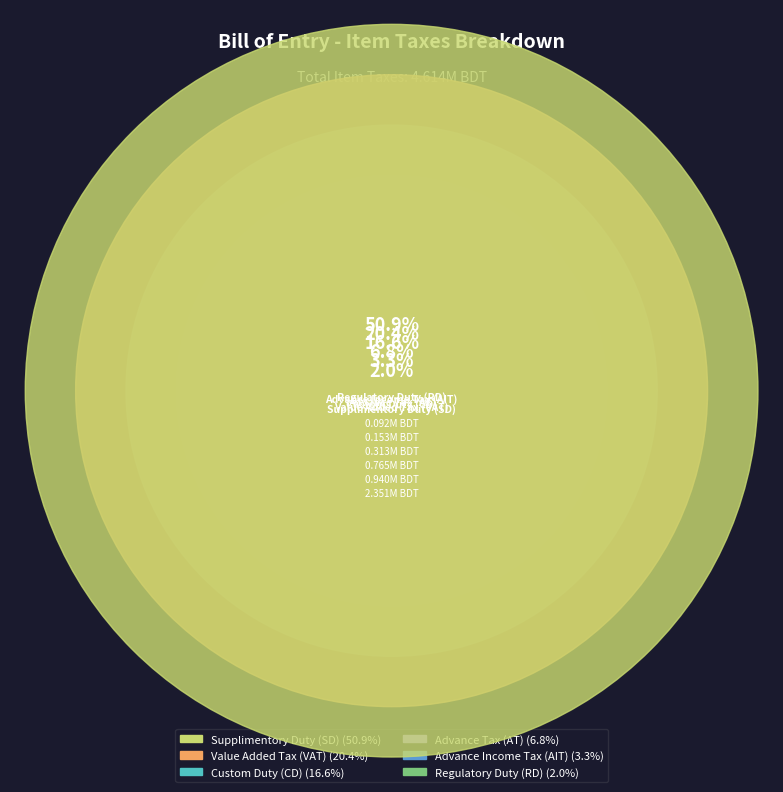

Count the number of slices in the pie.

6